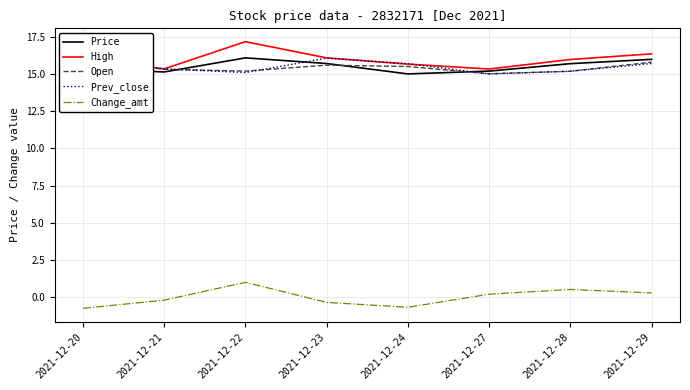

Rank the series at 2021-12-23 from highest to lowest value.

High, Prev_close, Price, Open, Change_amt